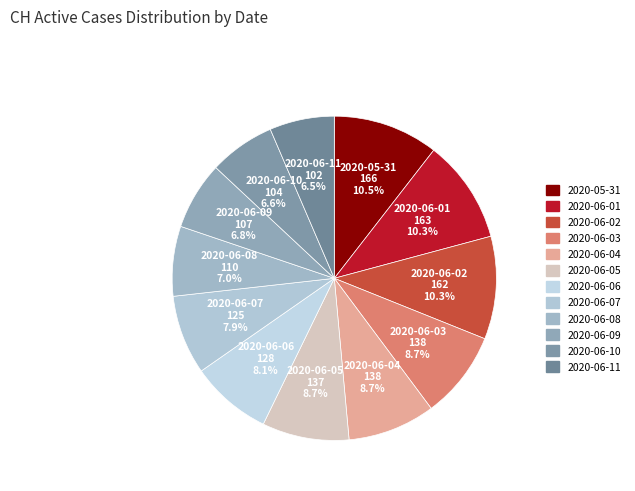

To the nearest percent, what is the difference between the largest and smallest slice percentages?

4%